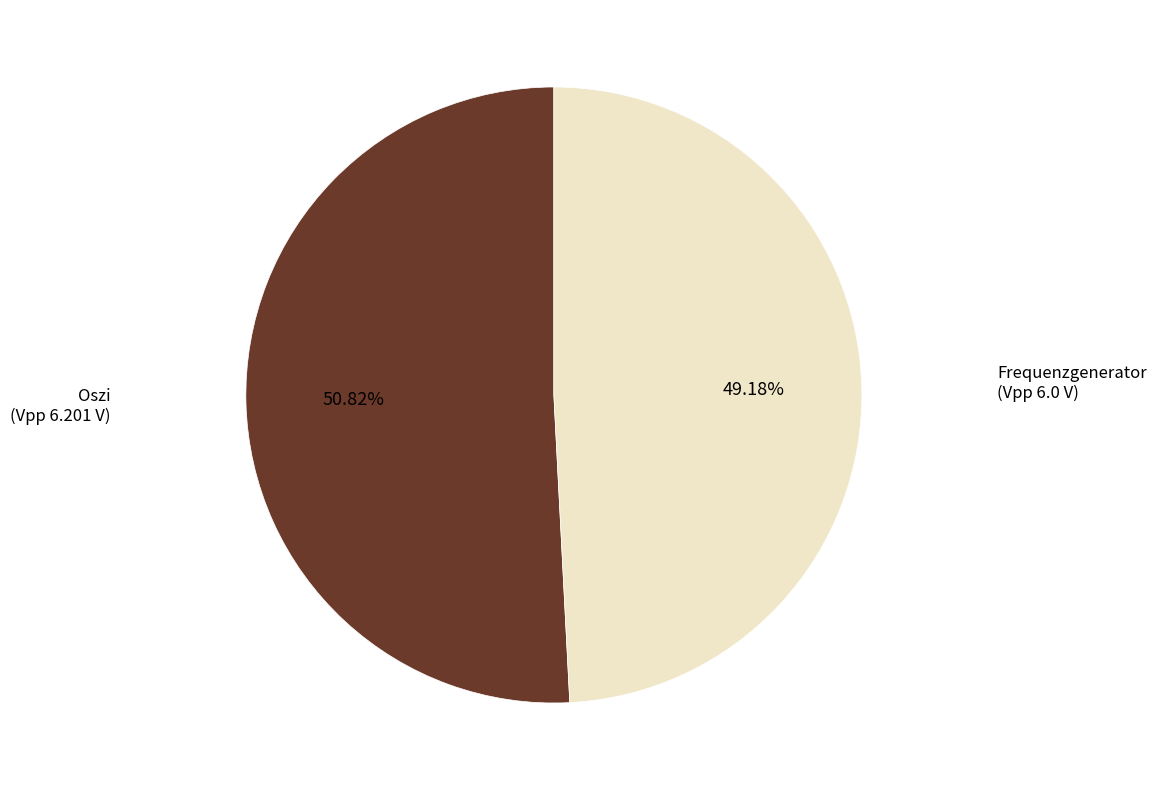

Is there any slice that represents more than half of the pie?

Yes